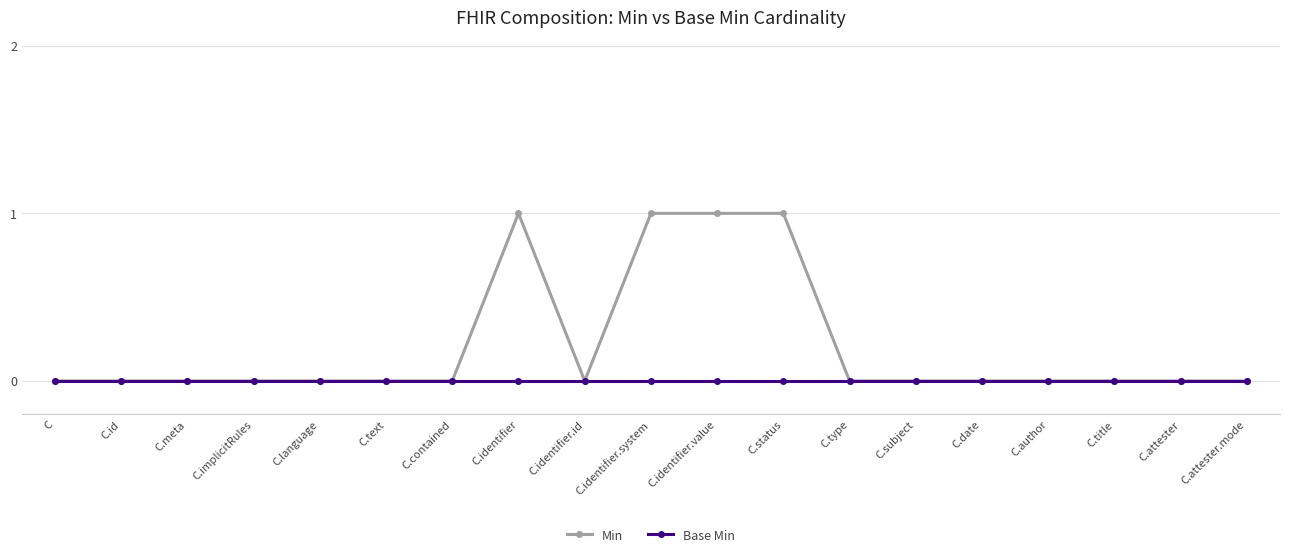

Which series has the largest total across all categories?

Min